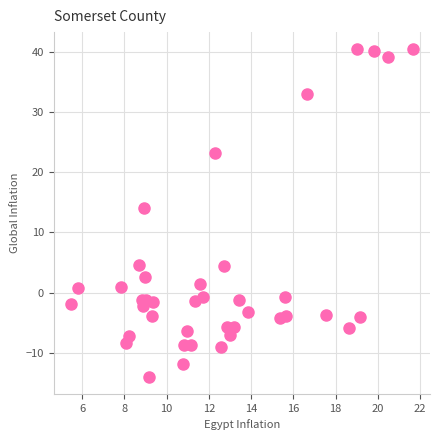

What is the range of Y values (max minus min)?

54.6